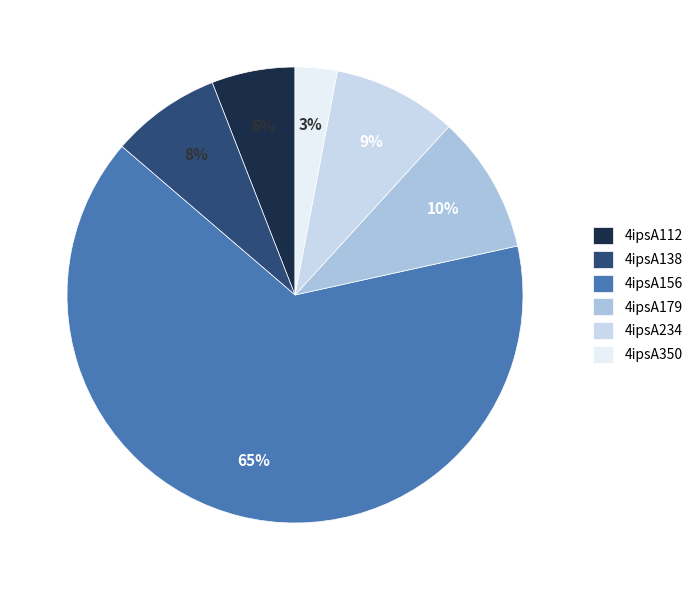

Is it true that 4ipsA112 is 21% of the pie?

False